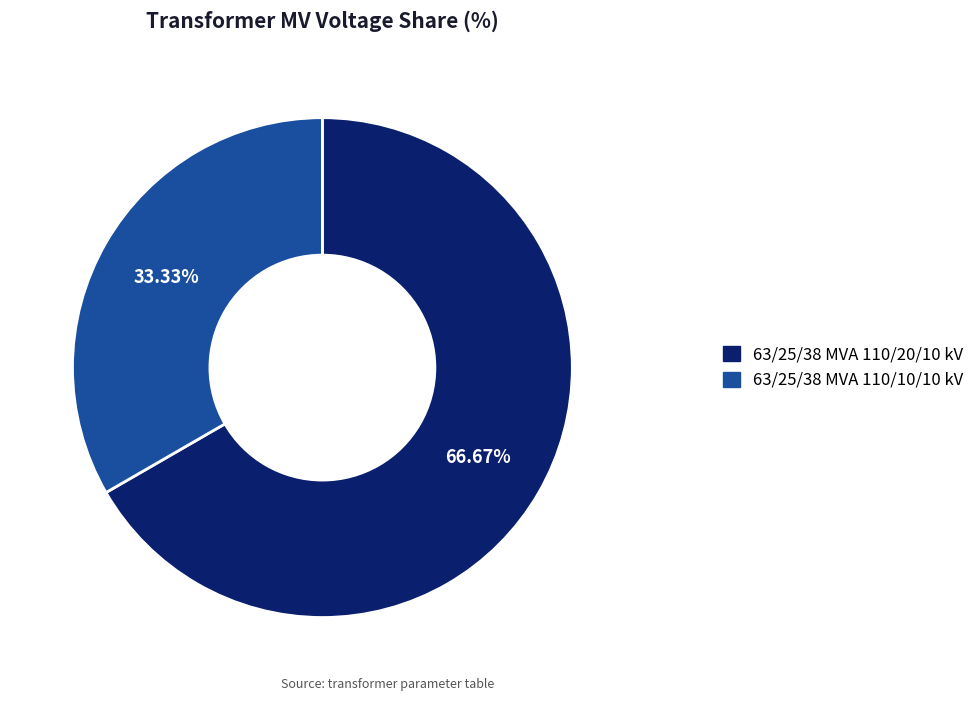

Which has a higher value, 63/25/38 MVA 110/20/10 kV or 63/25/38 MVA 110/10/10 kV?

63/25/38 MVA 110/20/10 kV